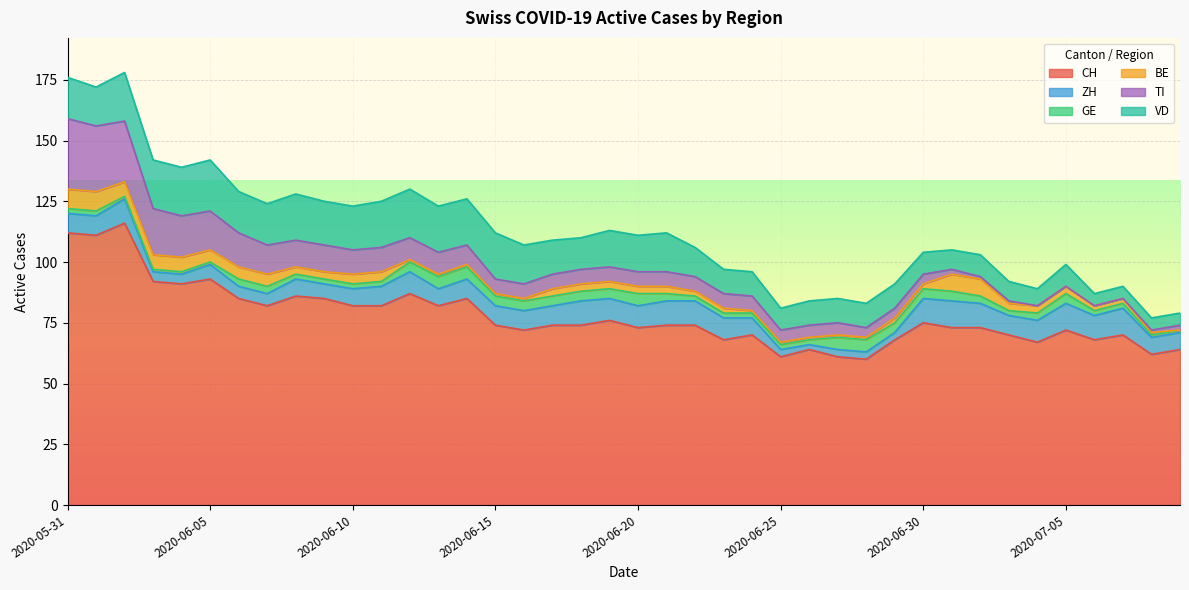

What is the maximum value for VD?

21